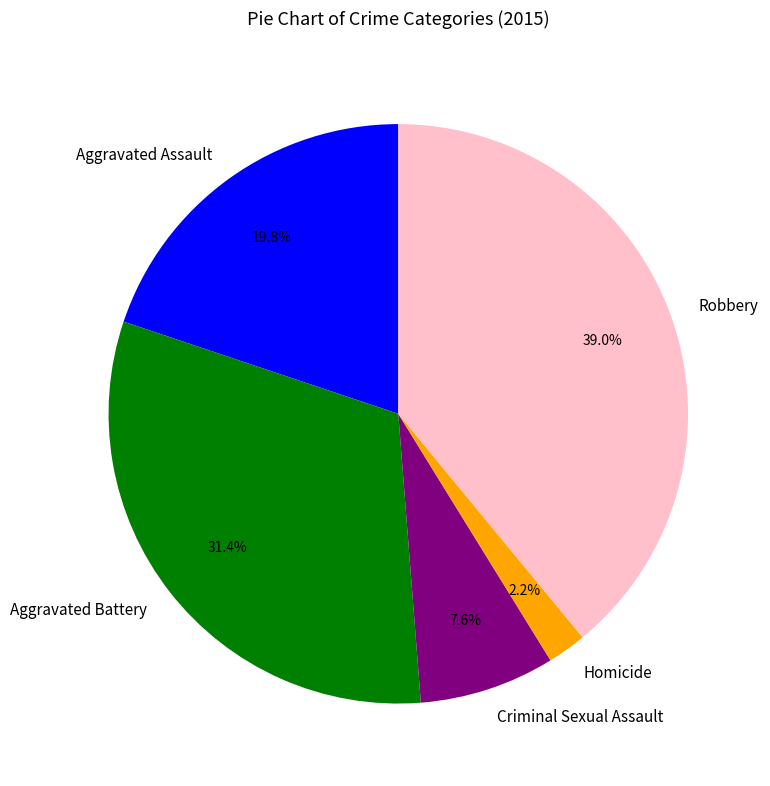

Approximately how many times larger is the value at Aggravated Assault compared to Robbery?

0.5